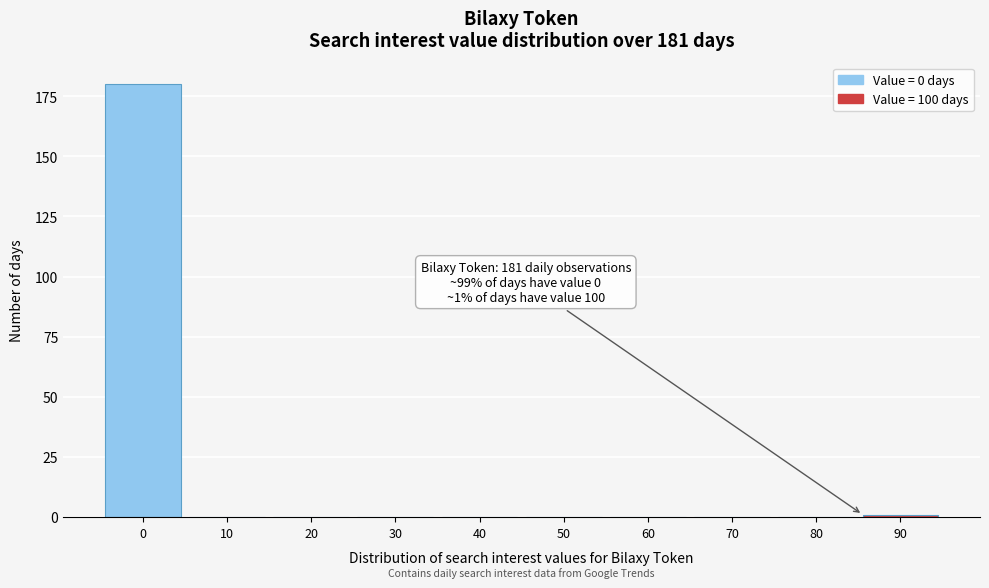

Reading left to right, what are all the values shown in this chart?

0=180	10=0	20=0	30=0	40=0	50=0	60=0	70=0	80=0	90=1